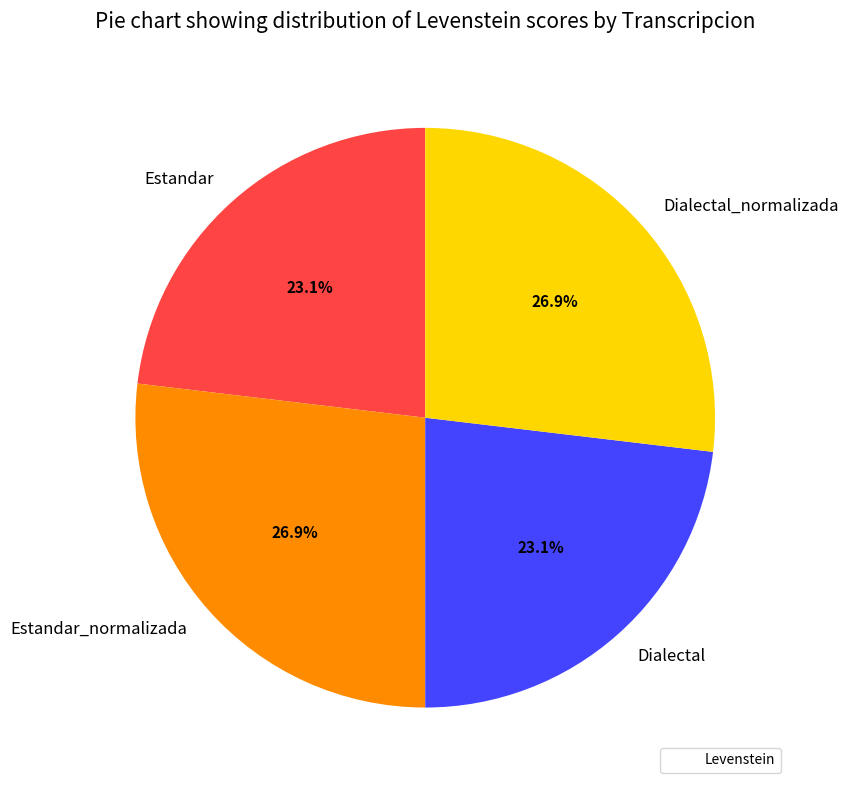

Is there a majority slice in this chart?

No